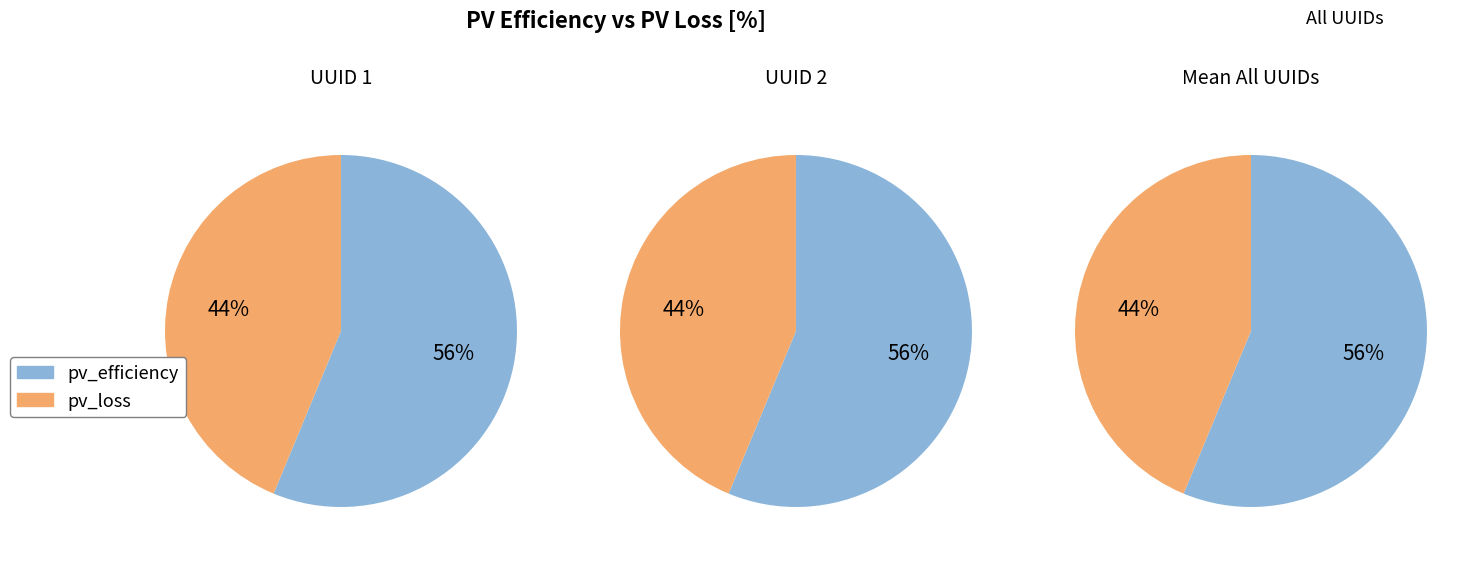

Which series has the largest range (max minus min)?

pv_efficiency